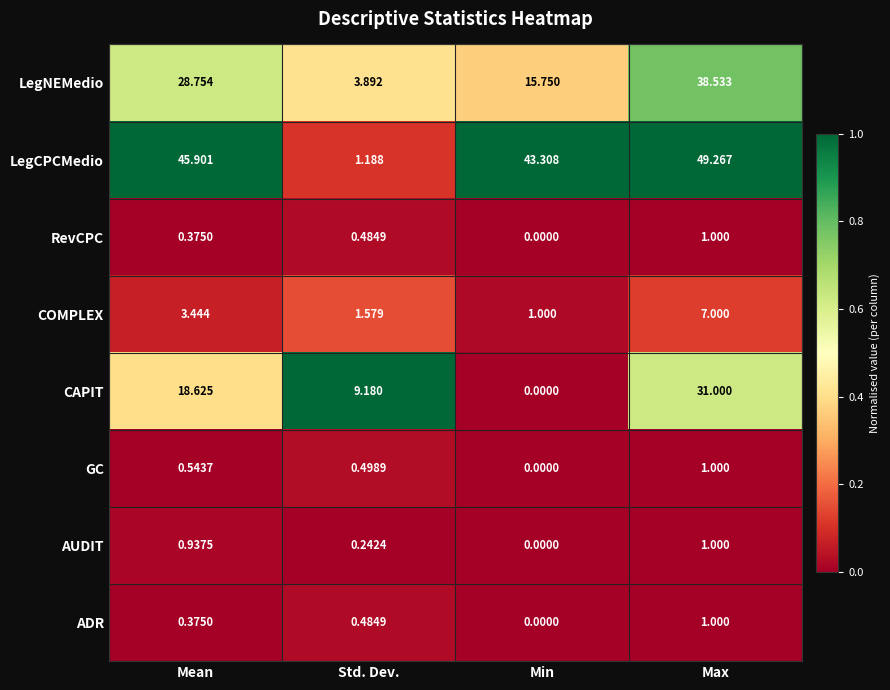

Which series has the largest total across all categories?

LegCPCMedio